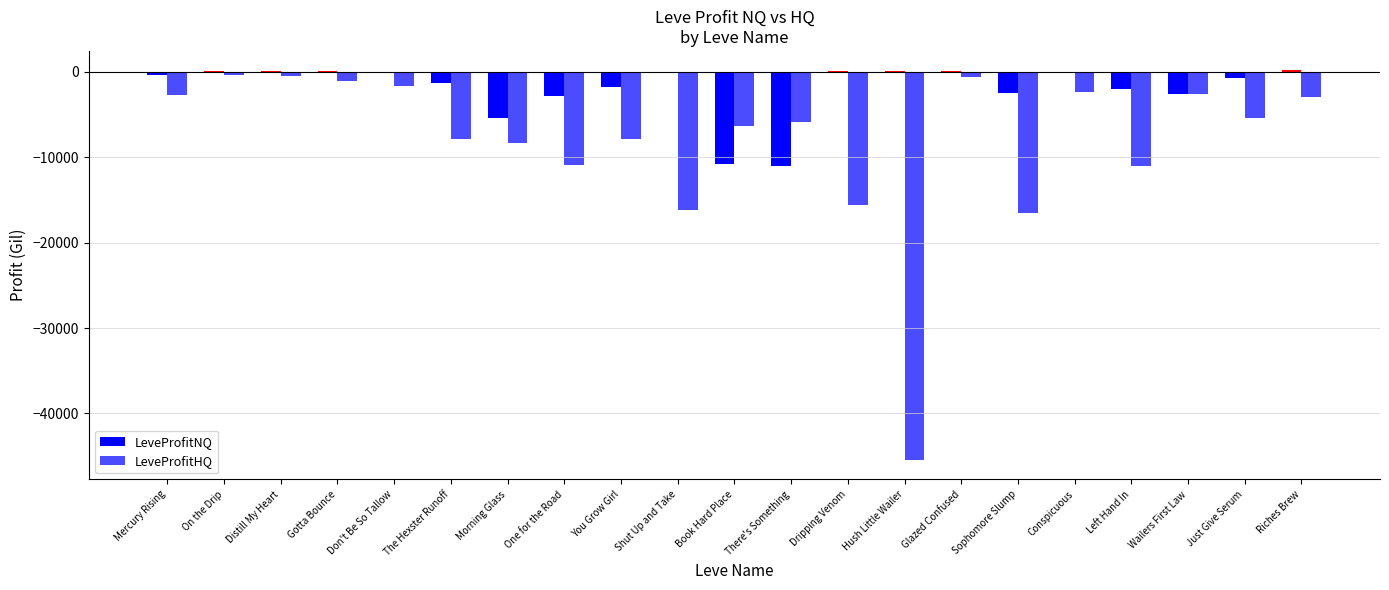

Which series changed the most between Hush Little Wailer and Just Give Serum?

LeveProfitHQ